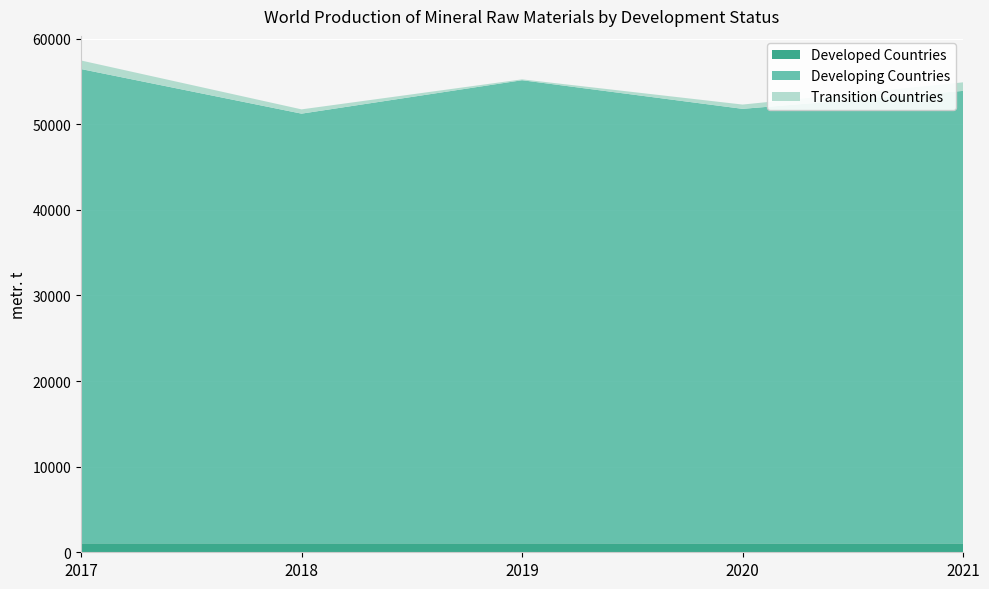

Reading left to right, extract all data points from this chart.

Developed Countries: 2017=1045	2018=1045	2019=1045	2020=1040	2021=1040
Developing Countries: 2017=55402	2018=50192	2019=54096	2020=50758	2021=52855
Transition Countries: 2017=1000	2018=500	2019=102	2020=500	2021=1000